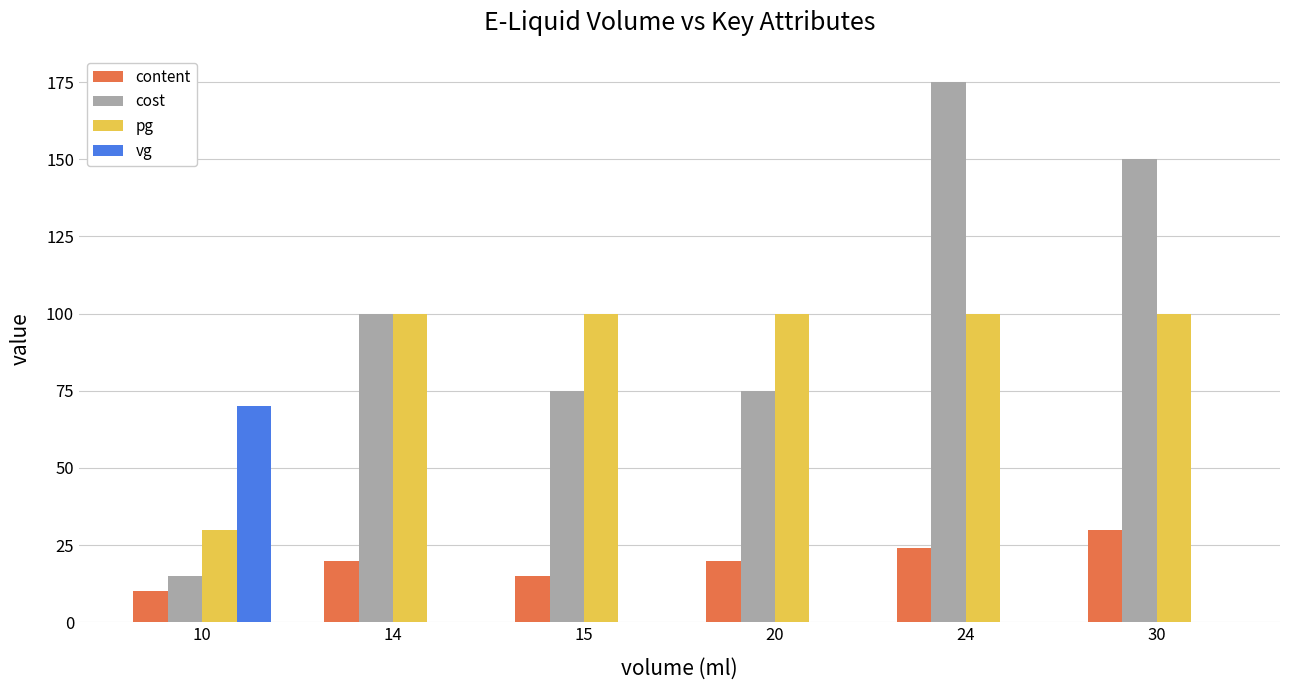

At which category is the sum across all series the highest?

24